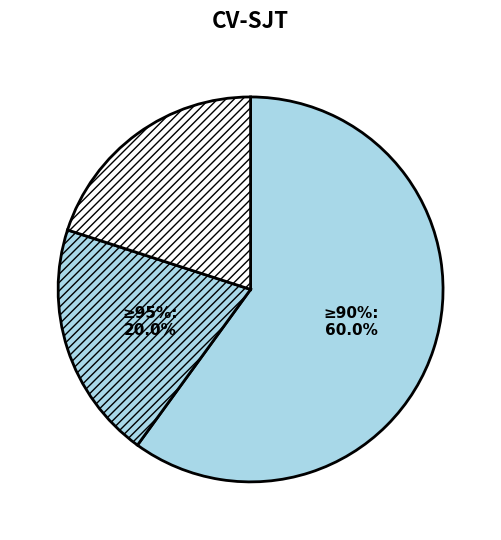

Does any single category account for the majority?

Yes